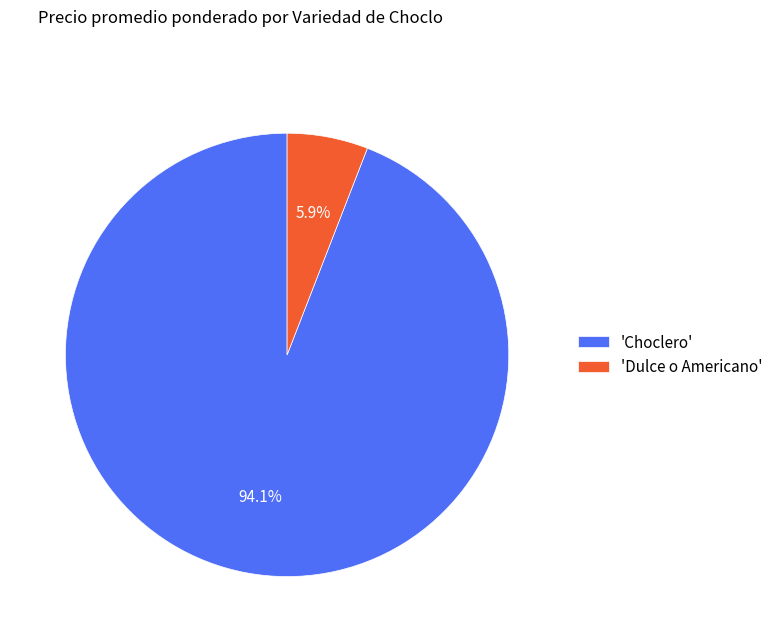

Count the number of slices in the pie.

2